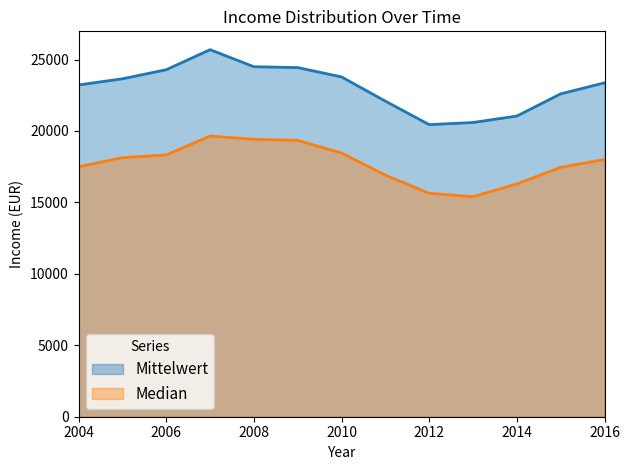

Does the chart display data point markers on the line(s)?

No